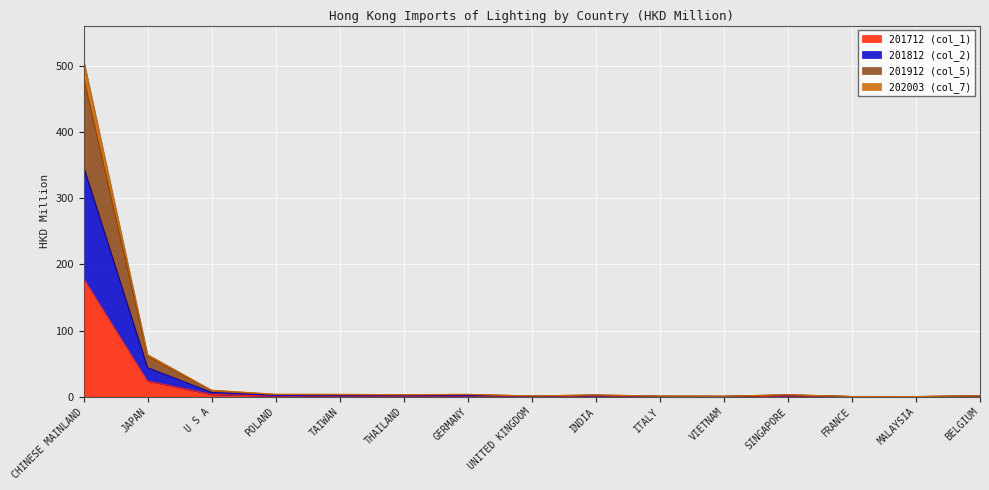

Is the value of 202003 (col_7) at UNITED KINGDOM greater than the value of 201712 (col_1) at FRANCE?

Yes